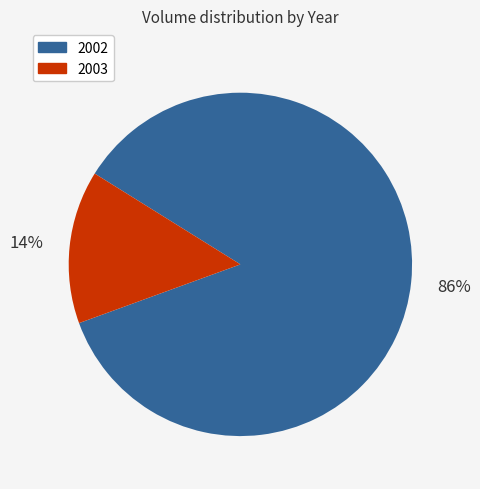

To the nearest percent, what is the average slice percentage?

50%